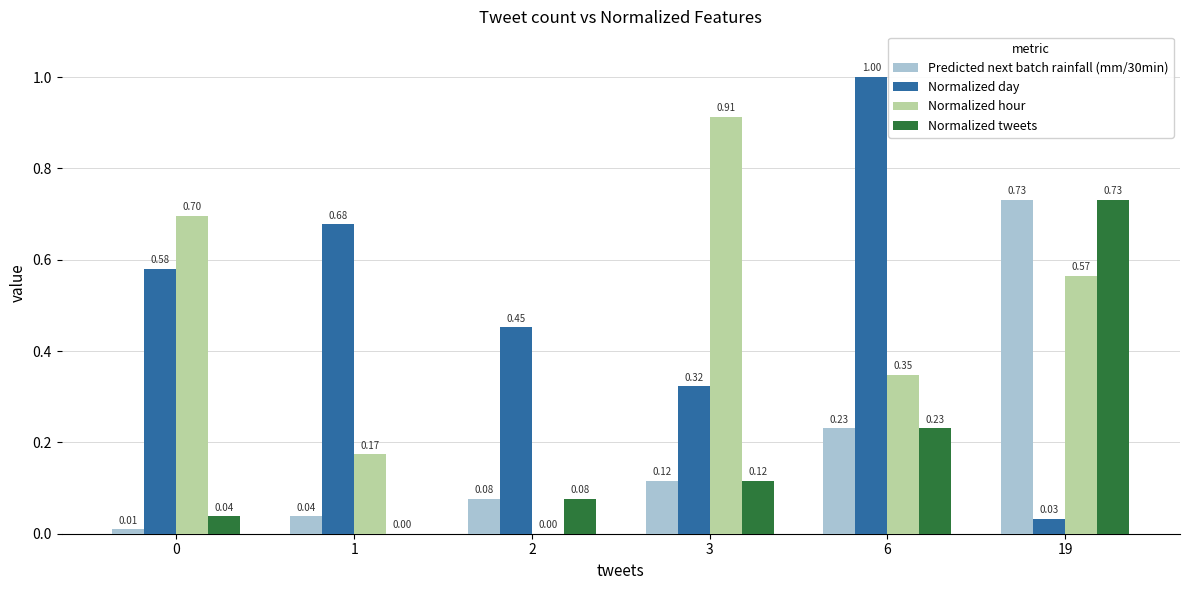

Which series changed the most between 1 and 2?

Normalized day